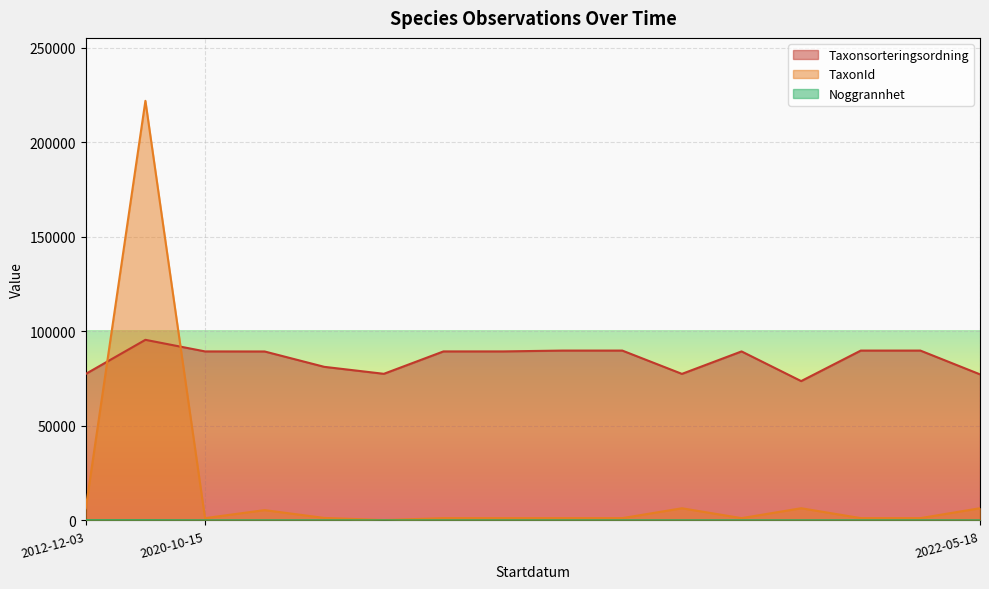

What is the label of the 16th point from the right?

2012-12-03